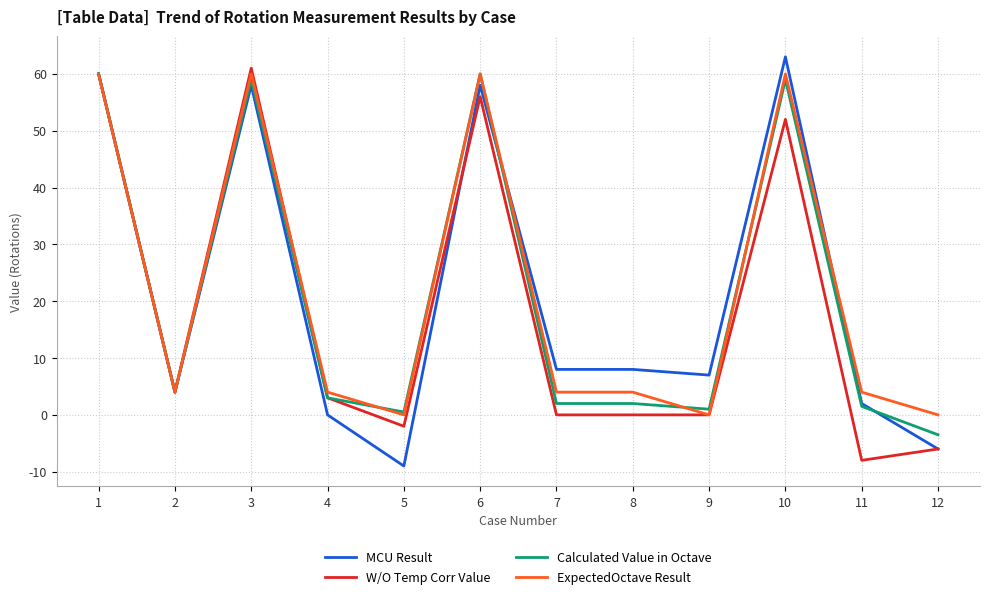

Is it true that Calculated Value in Octave equals 59.0 at 10?

True